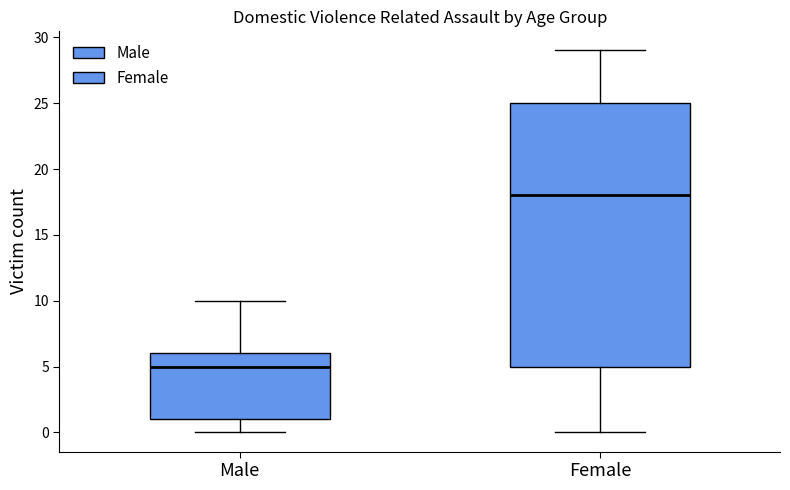

Reading left to right, transcribe this box plot: for each box, give where its median line is, the range the box spans, and where its two whiskers end, as read against the y-axis. The values are not printed on the chart, so give them approximately, as read against the axis.

Male: median 5, box 1 to 6, whiskers 0 to 10
Female: median 18, box 5 to 25, whiskers 0 to 29